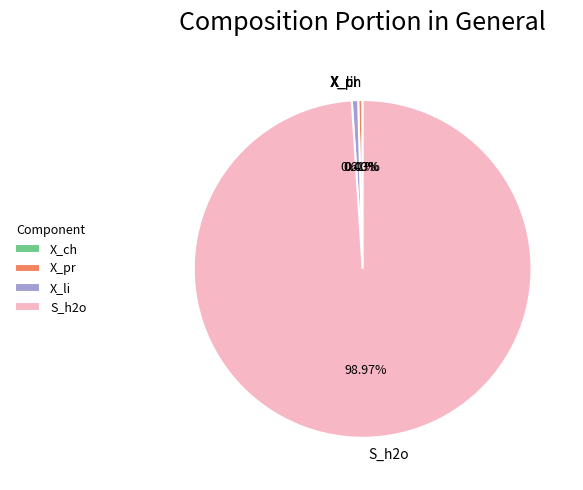

Approximately how many times larger is the value at S_h2o compared to X_li?

162.9